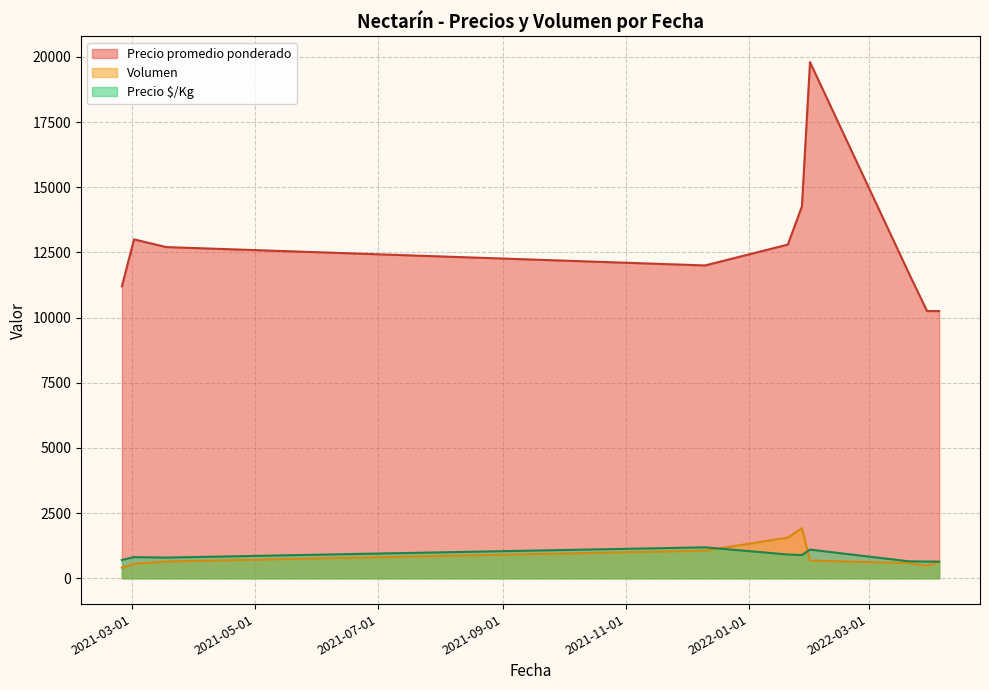

Which series has the largest total across all categories?

Precio promedio ponderado